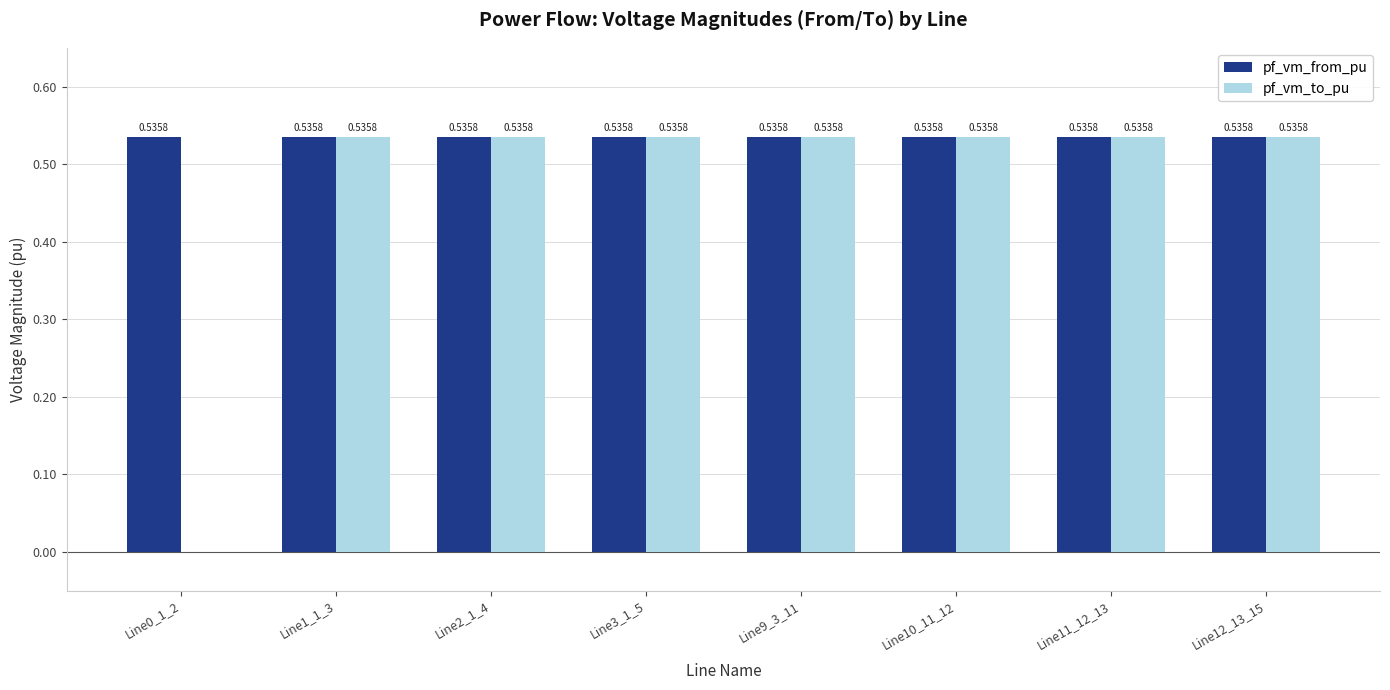

What is the total value across all series at Line9_3_11?

1.1